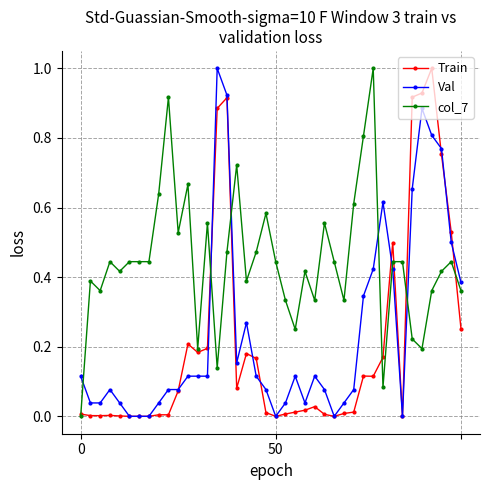

Which series has the largest total across all categories?

col_7